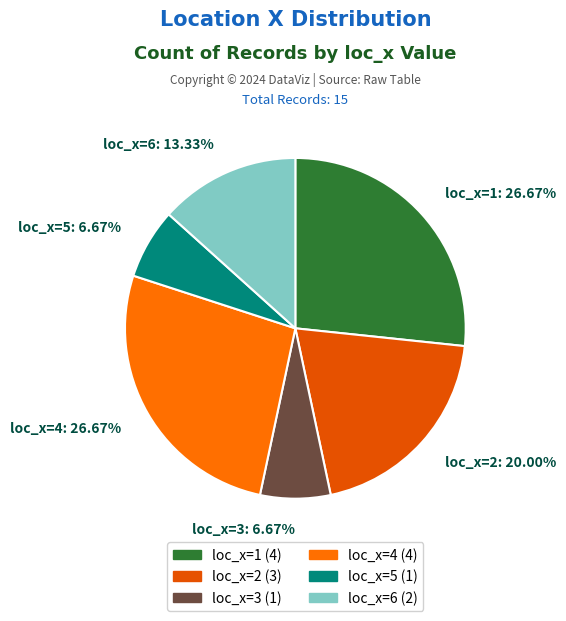

Between loc_x=6: 13.33% and loc_x=3: 6.67%, which is larger?

loc_x=6: 13.33%